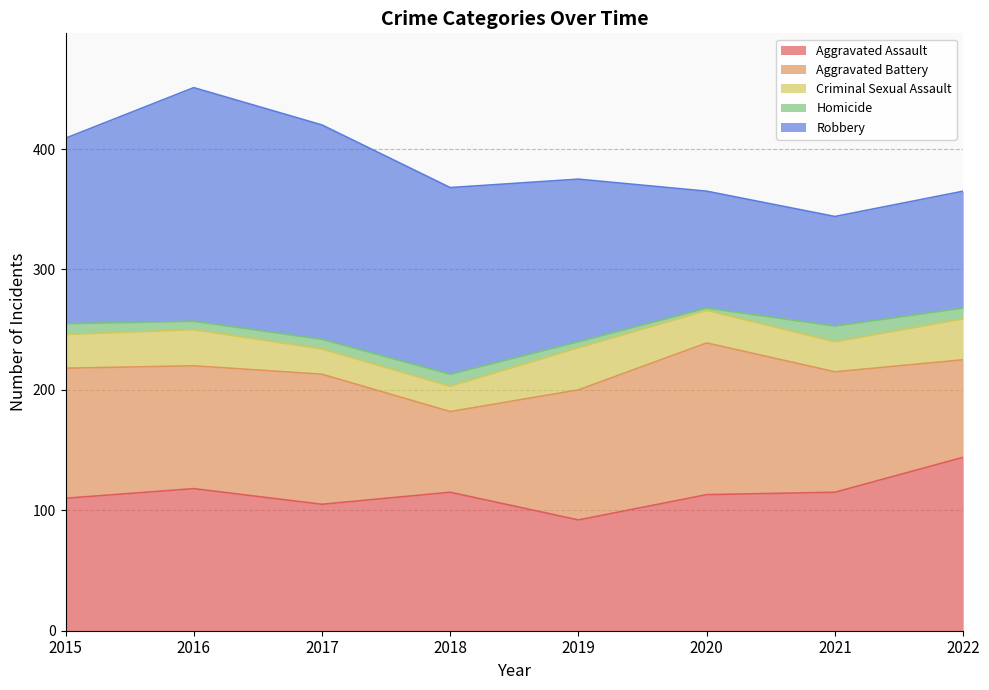

What is the average value of the Robbery series?

138